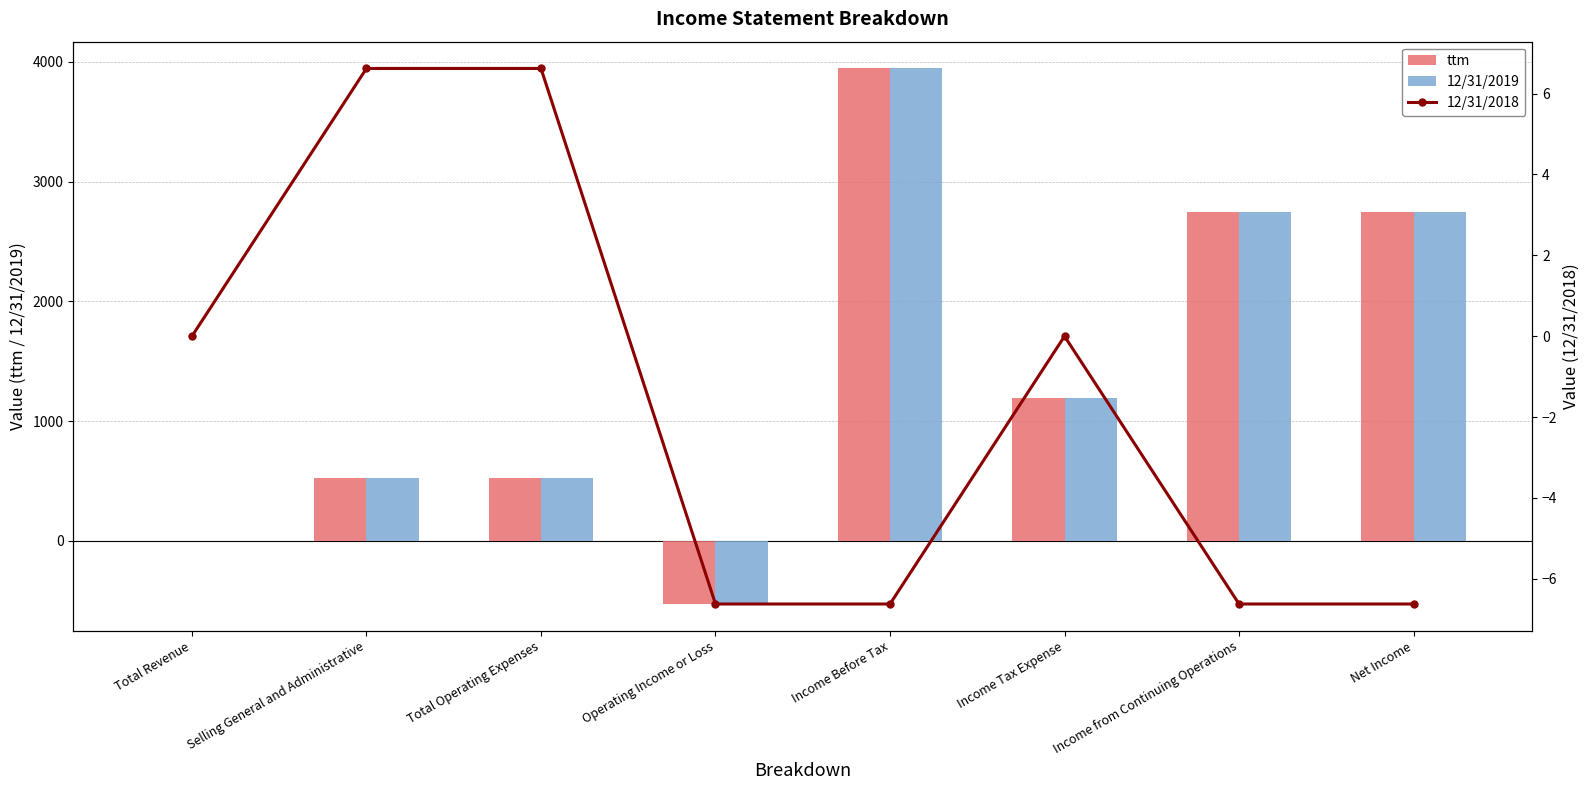

What is the value of the 12/31/2019 bar at the 7th from the left?

2750.0